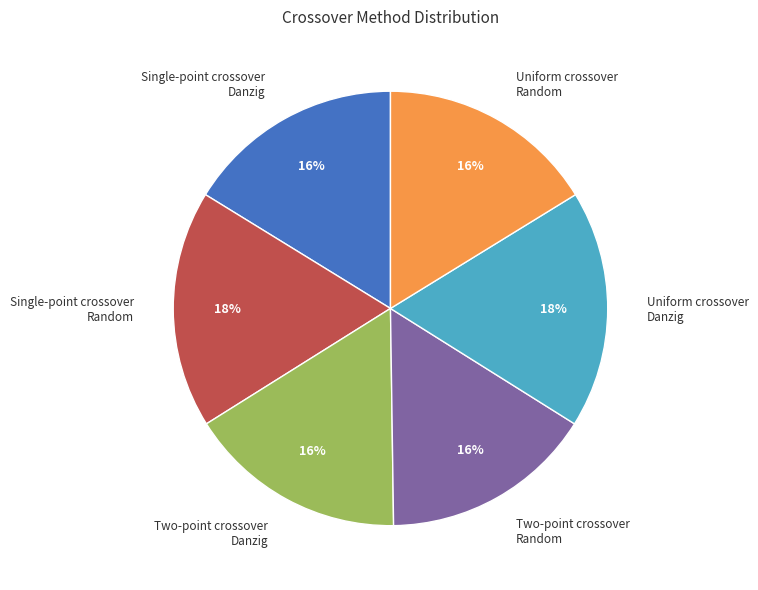

What percentage is the Uniform crossover Random slice, to the nearest percent?

16%